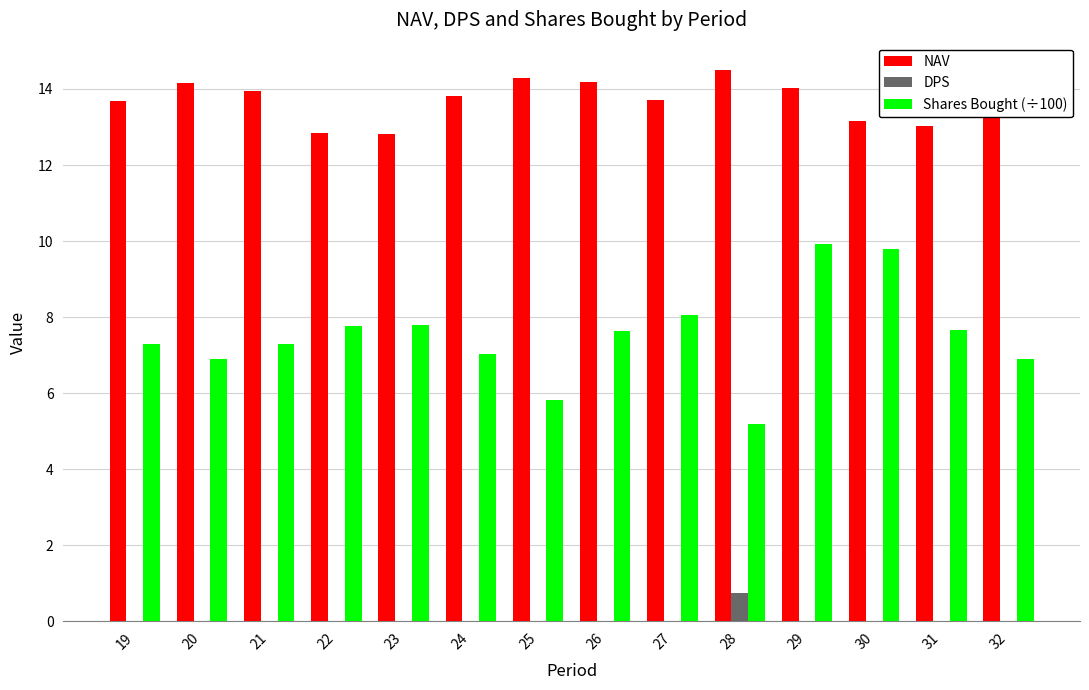

The value of NAV at 22 is 12.8. True or false?

True